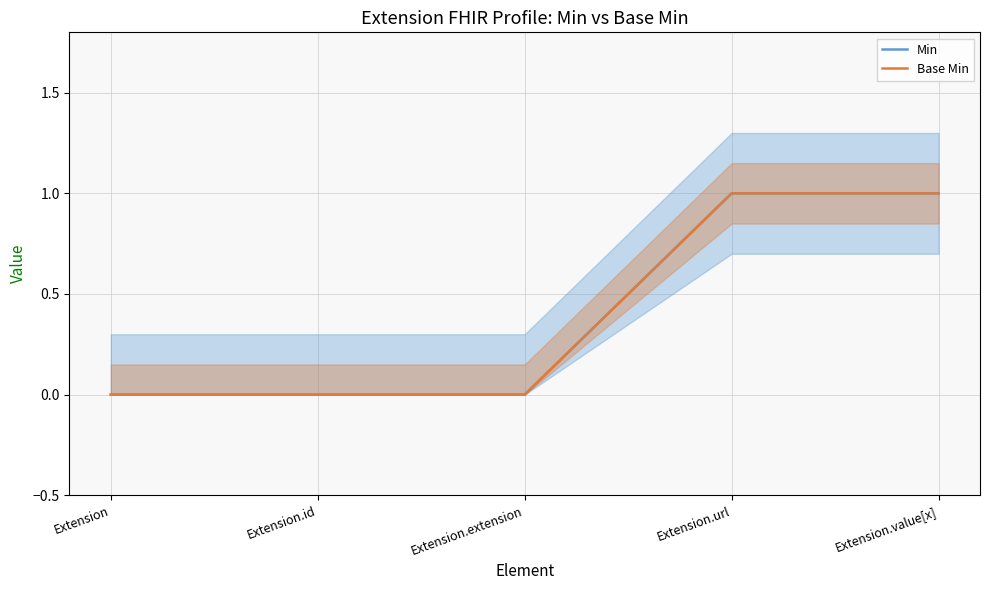

Reading right to left, list all the values displayed in this chart.

Min: Extension.value[x]=1	Extension.url=1	Extension.extension=0	Extension.id=0	Extension=0
Base Min: Extension.value[x]=1	Extension.url=1	Extension.extension=0	Extension.id=0	Extension=0